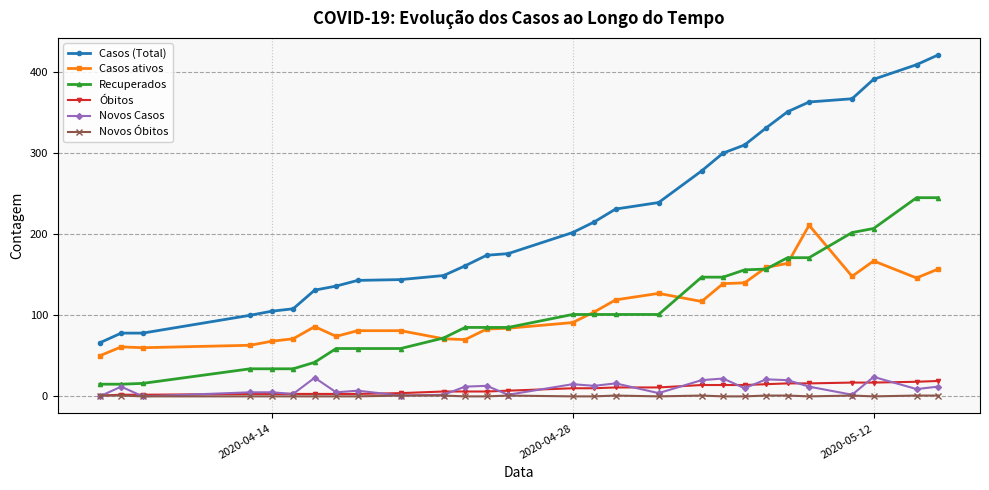

True or false: Recuperados and Casos (Total) cross at least once.

False